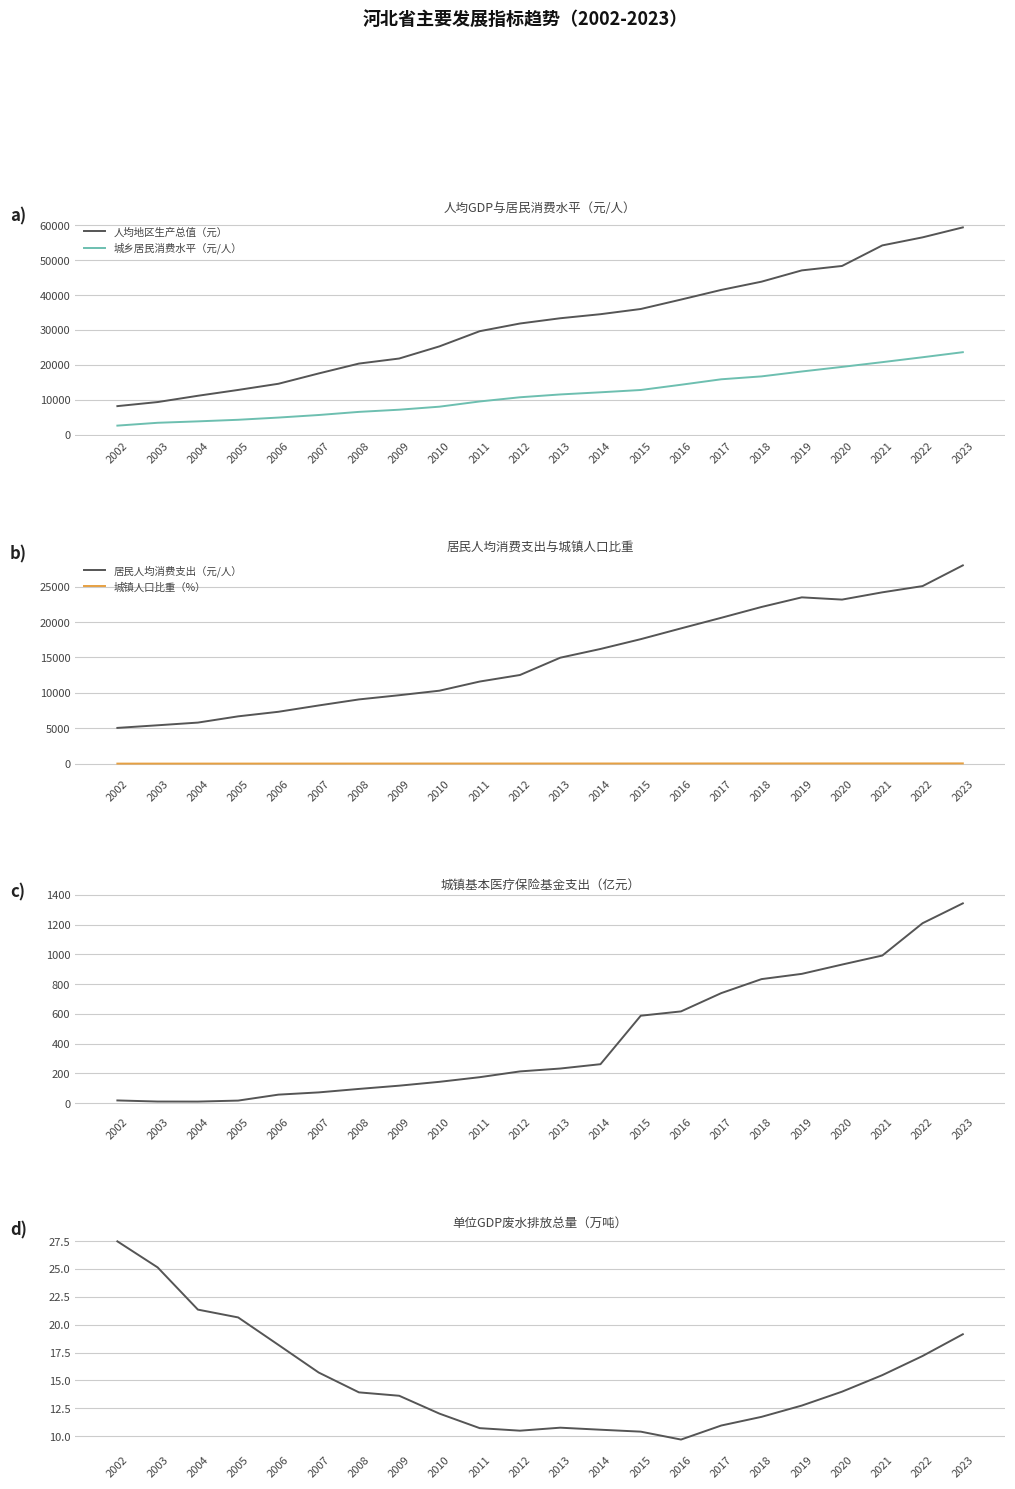

What is the difference between the maximum and minimum values in the 城镇人口比重（%） series?

30.2